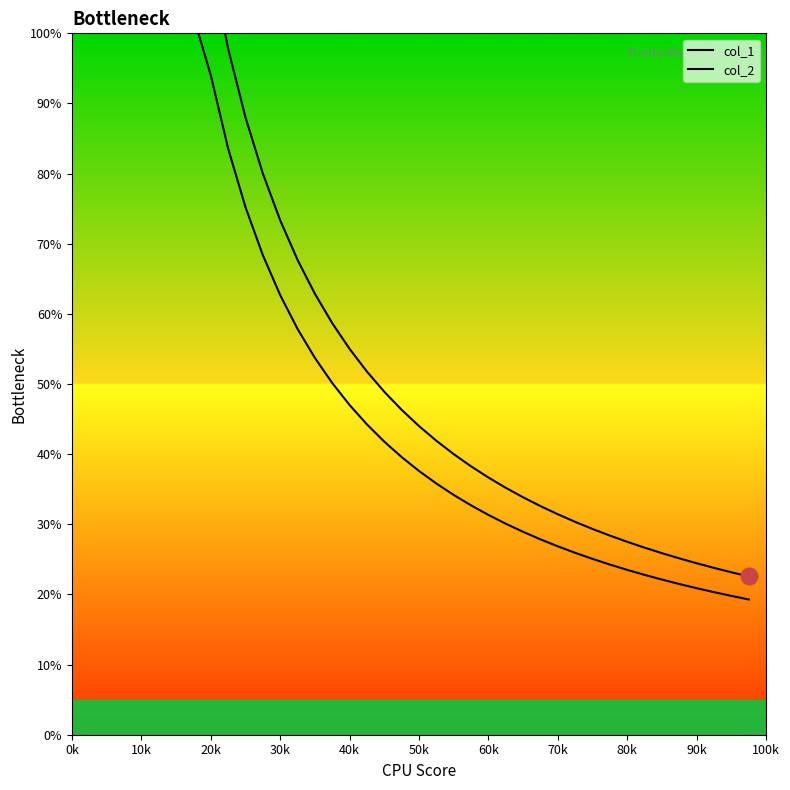

True or false: col_2 and col_1 cross at least once.

False